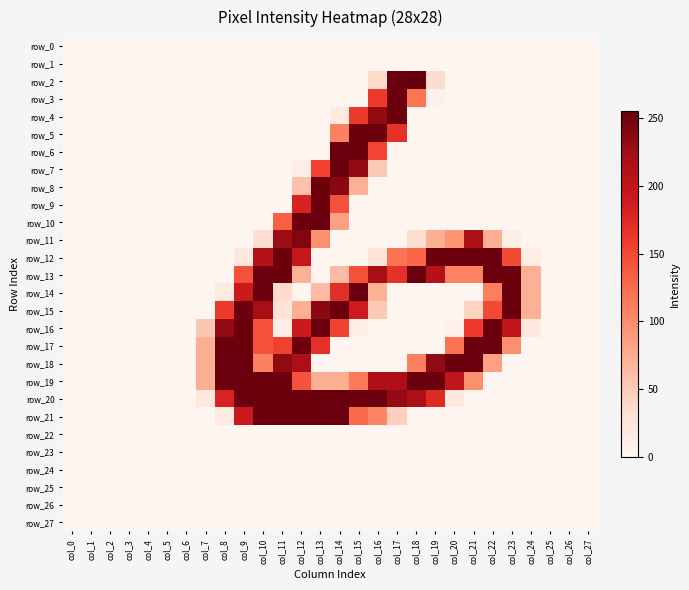

What is the difference between the maximum and minimum values in the row_5 series?

252